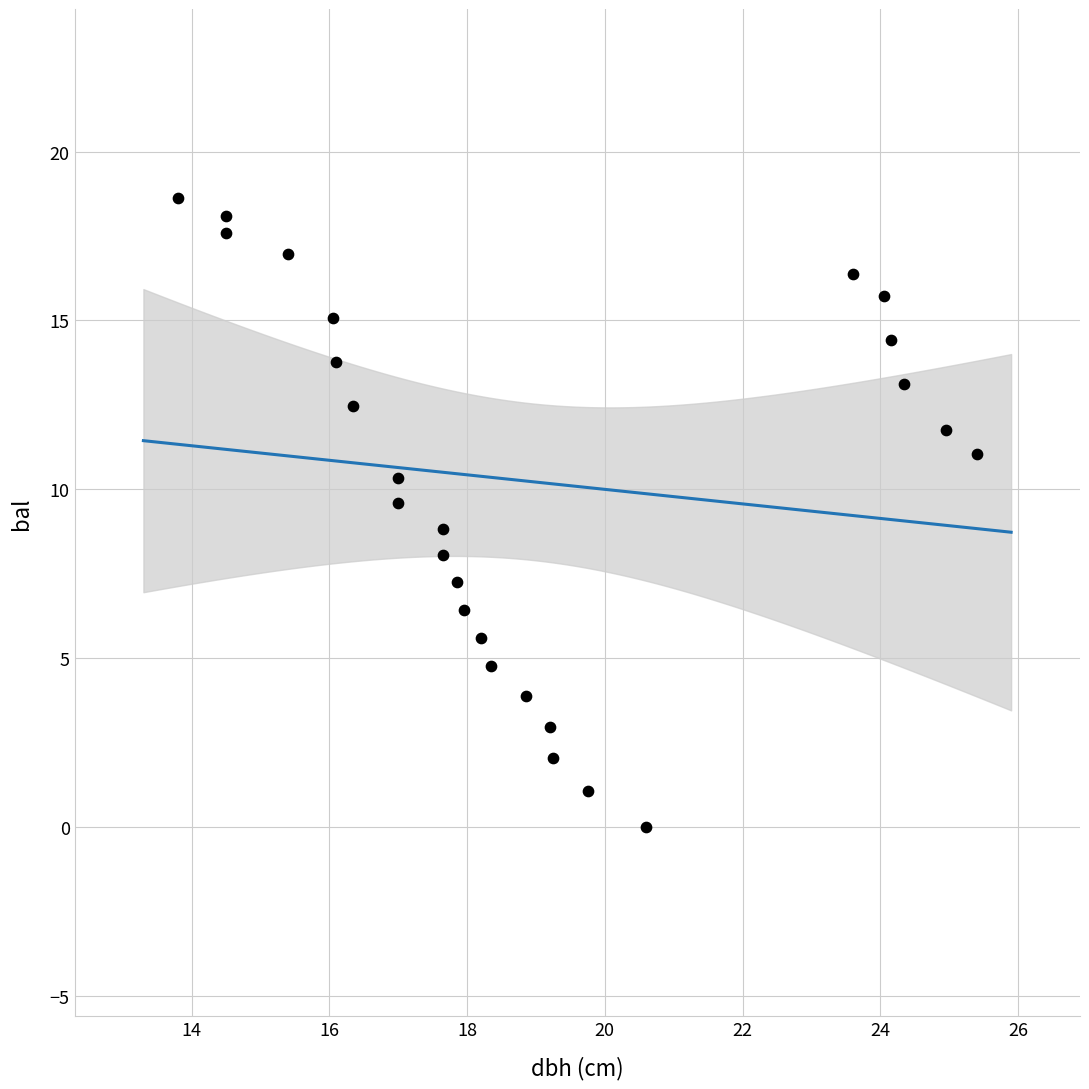

What is the range of Y values (max minus min)?

18.6